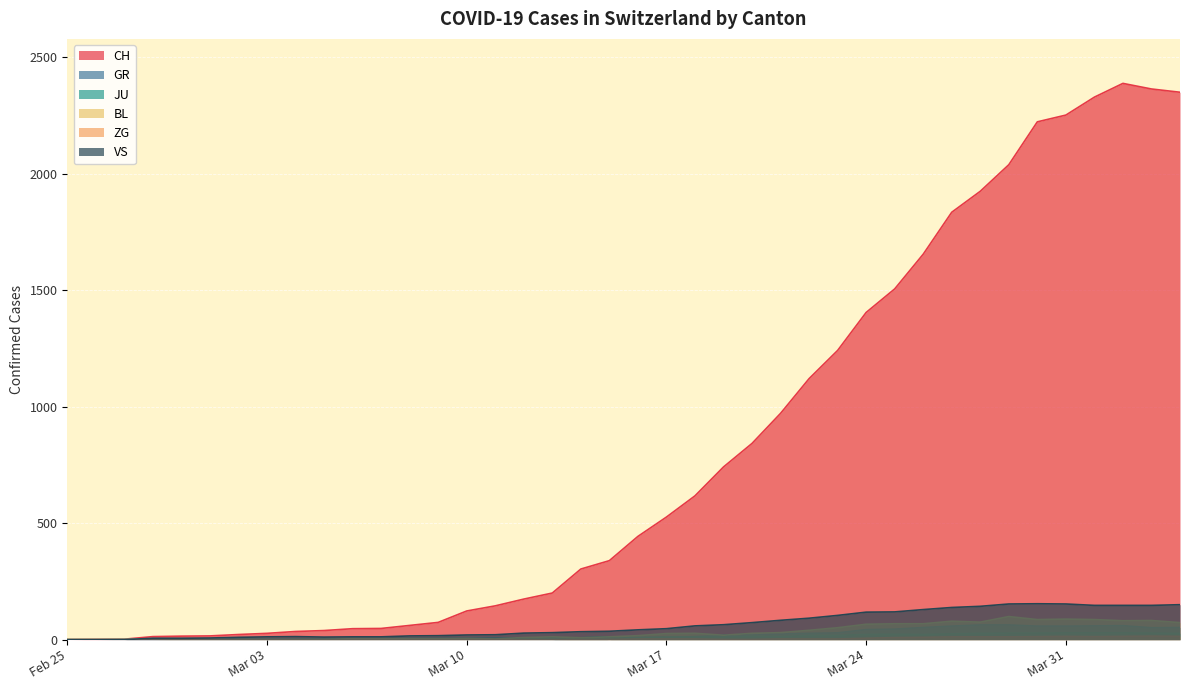

What is the label of the 21st point from the right?

2020-03-15